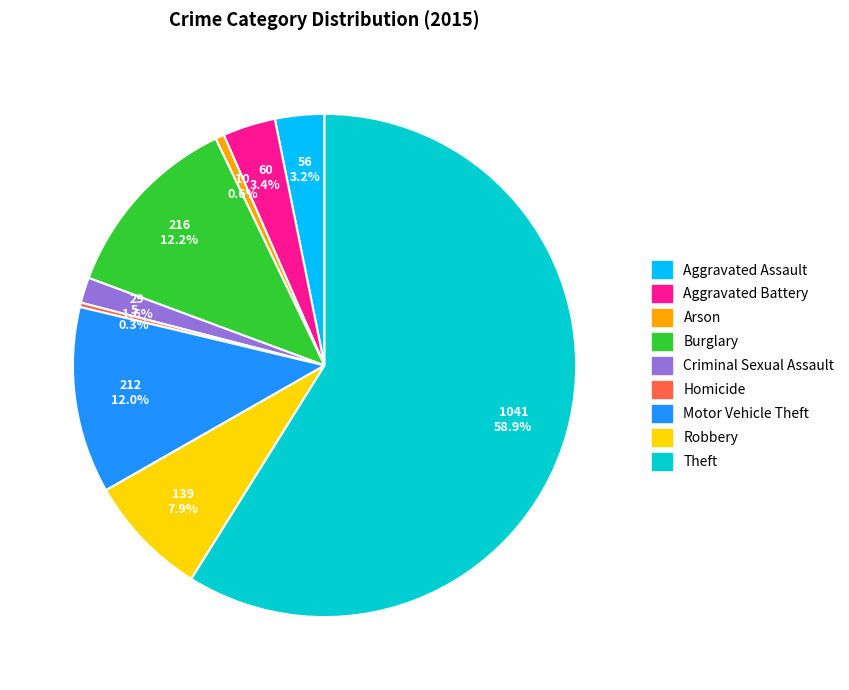

Is the sum of Robbery and Homicide greater than half?

No